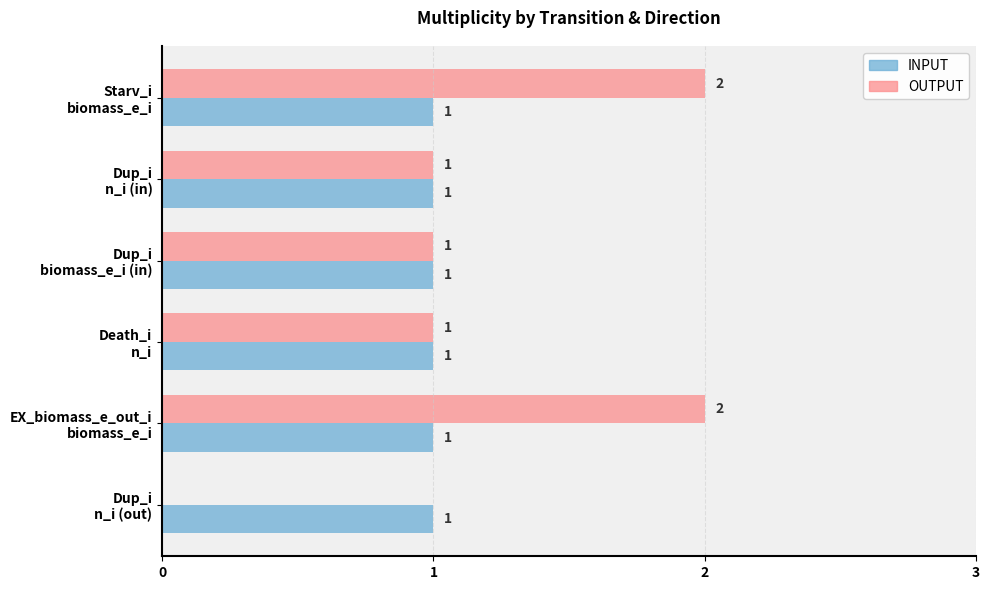

How many OUTPUT values are between 1 and 2?

5